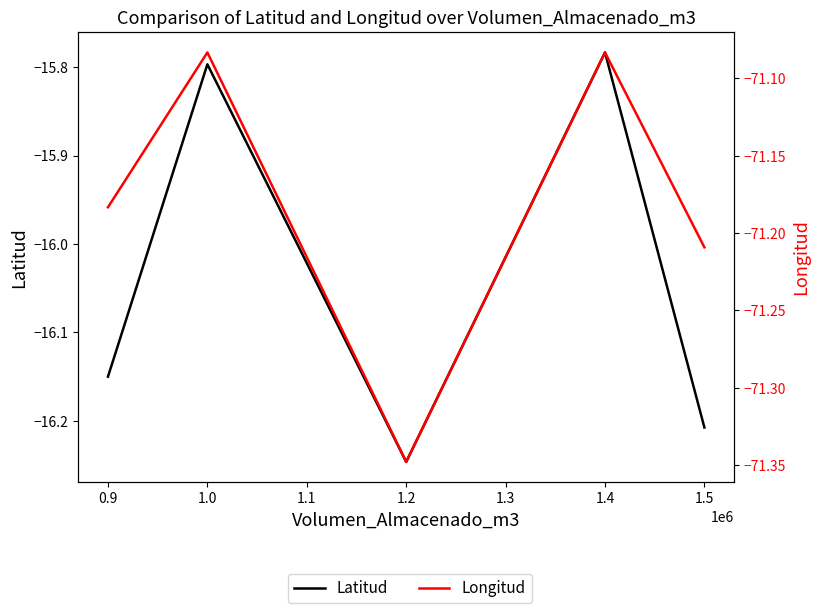

Rank the series by their average value, from lowest to highest.

Longitud, Latitud